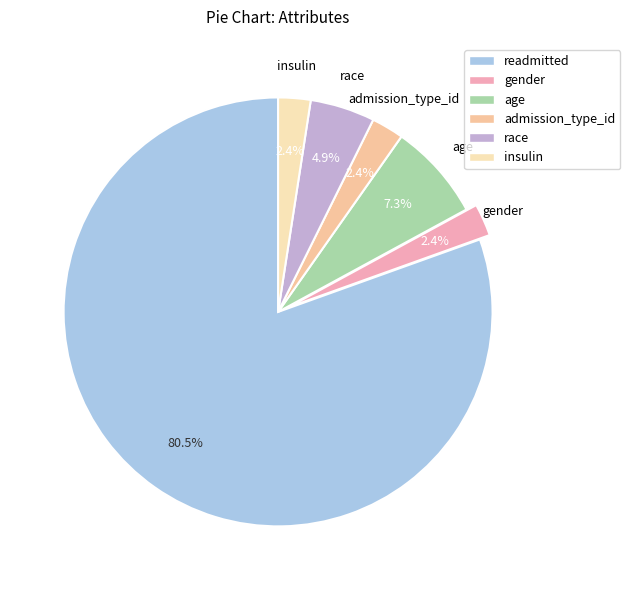

Which slice is the smallest?

gender